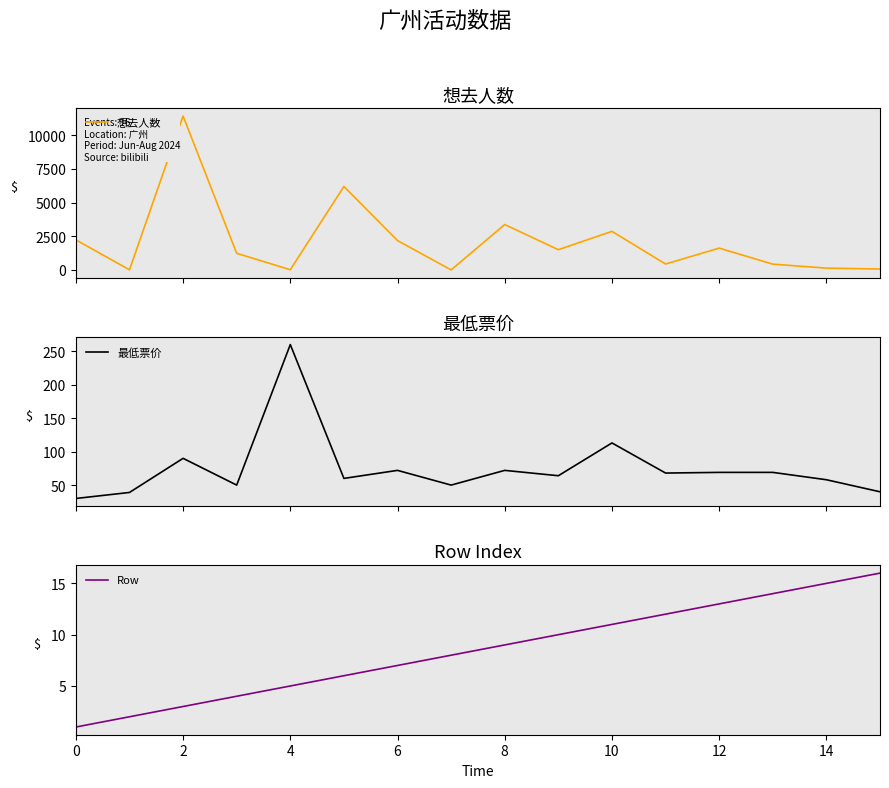

What is the highest value of the 想去人数 series?

11411